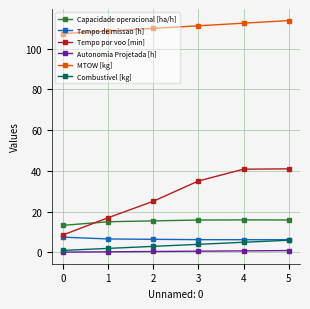

Does the chart display data point markers on the line(s)?

Yes